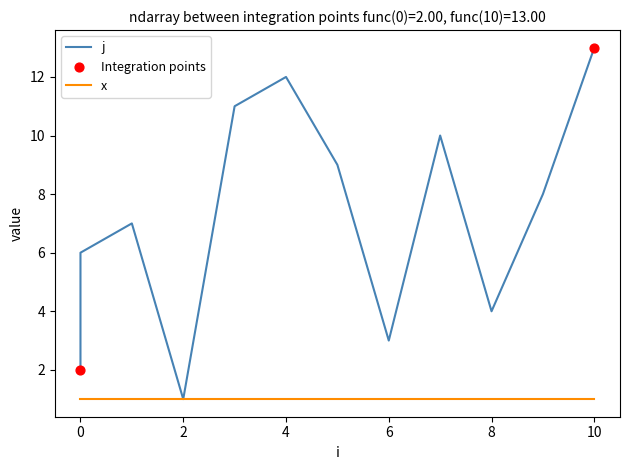

Approximately how many times larger is the value at 5 compared to 0?

4.5